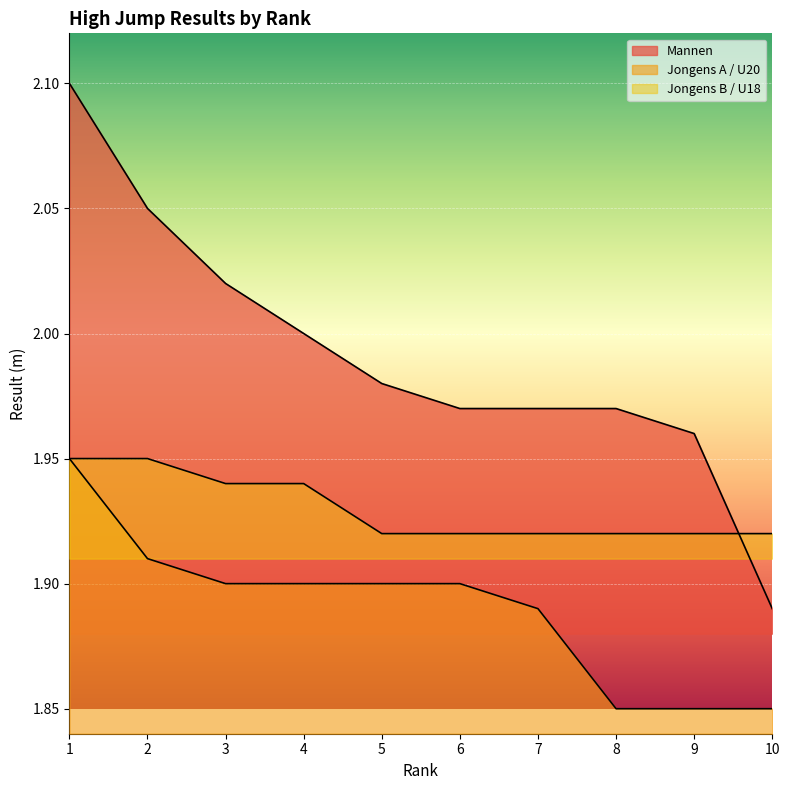

Which category has the highest value in the Jongens A / U20 series?

1